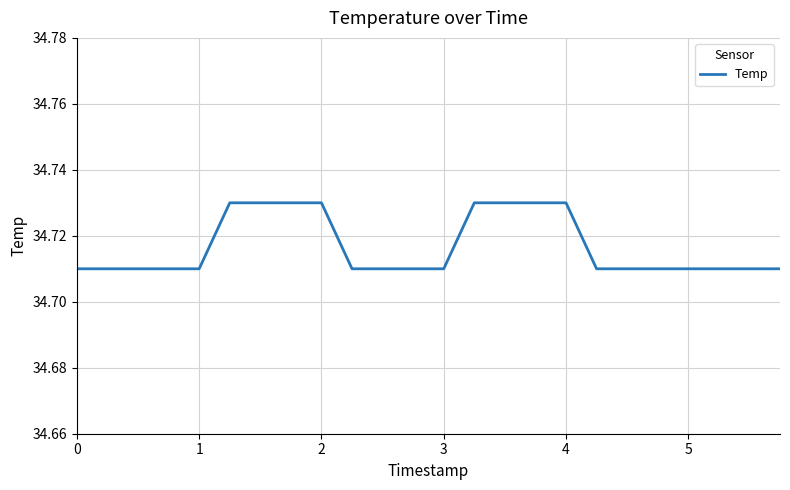

Reading left to right, what are all the values shown in this chart?

34.7	34.7	34.7	34.7	34.7	34.7	34.7	34.7	34.7	34.7	34.7	34.7	34.7	34.7	34.7	34.7	34.7	34.7	34.7	34.7	34.7	34.7	34.7	34.7